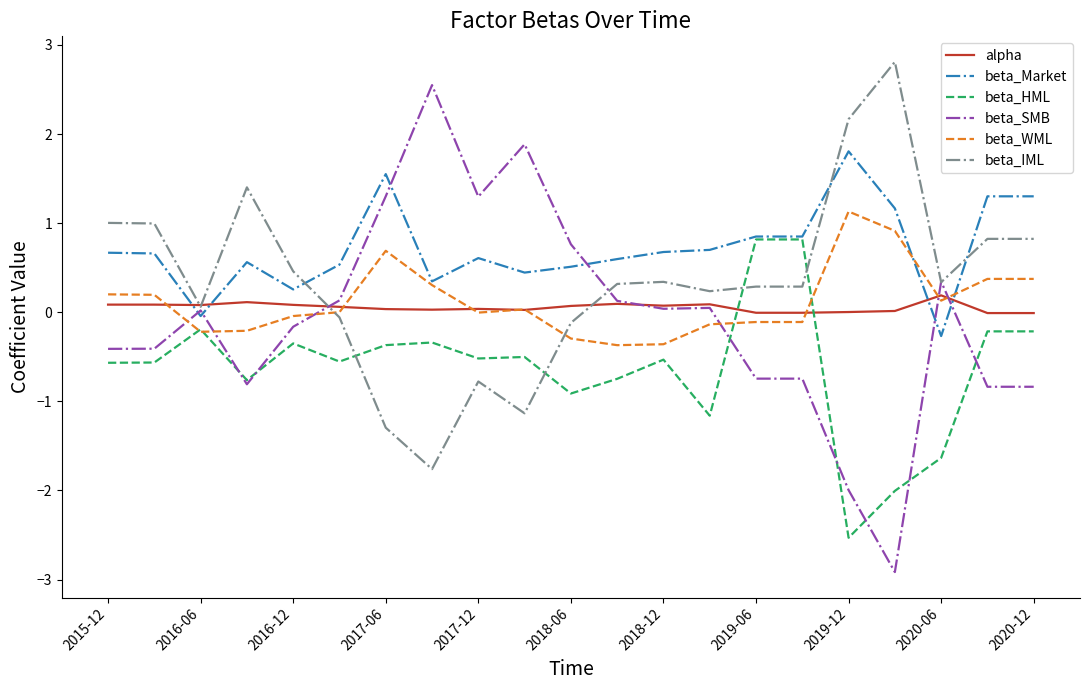

Rank the series by their maximum value, from highest to lowest.

beta_IML, beta_SMB, beta_Market, beta_WML, beta_HML, alpha